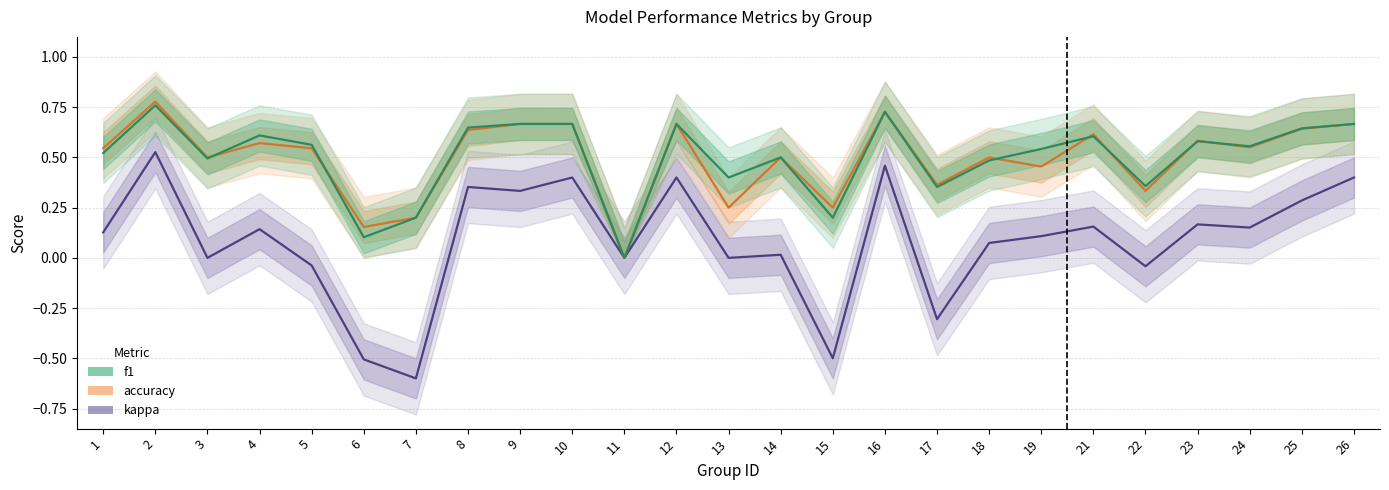

Reading left to right, extract all data points from this chart.

kappa: 1=0.1	2=0.5	3=0.0	4=0.1	5=-0.0	6=-0.5	7=-0.6	8=0.4	9=0.3	10=0.4	11=0.0	12=0.4	13=0.0	14=0.0	15=-0.5	16=0.5	17=-0.3	18=0.1	19=0.1	21=0.2	22=-0.0	23=0.2	24=0.2	25=0.3	26=0.4
accuracy: 1=0.5	2=0.8	3=0.5	4=0.6	5=0.5	6=0.2	7=0.2	8=0.6	9=0.7	10=0.7	11=0.0	12=0.7	13=0.2	14=0.5	15=0.2	16=0.7	17=0.4	18=0.5	19=0.5	21=0.6	22=0.3	23=0.6	24=0.6	25=0.6	26=0.7
f1: 1=0.5	2=0.8	3=0.5	4=0.6	5=0.6	6=0.1	7=0.2	8=0.6	9=0.7	10=0.7	11=0.0	12=0.7	13=0.4	14=0.5	15=0.2	16=0.7	17=0.4	18=0.5	19=0.5	21=0.6	22=0.4	23=0.6	24=0.6	25=0.6	26=0.7